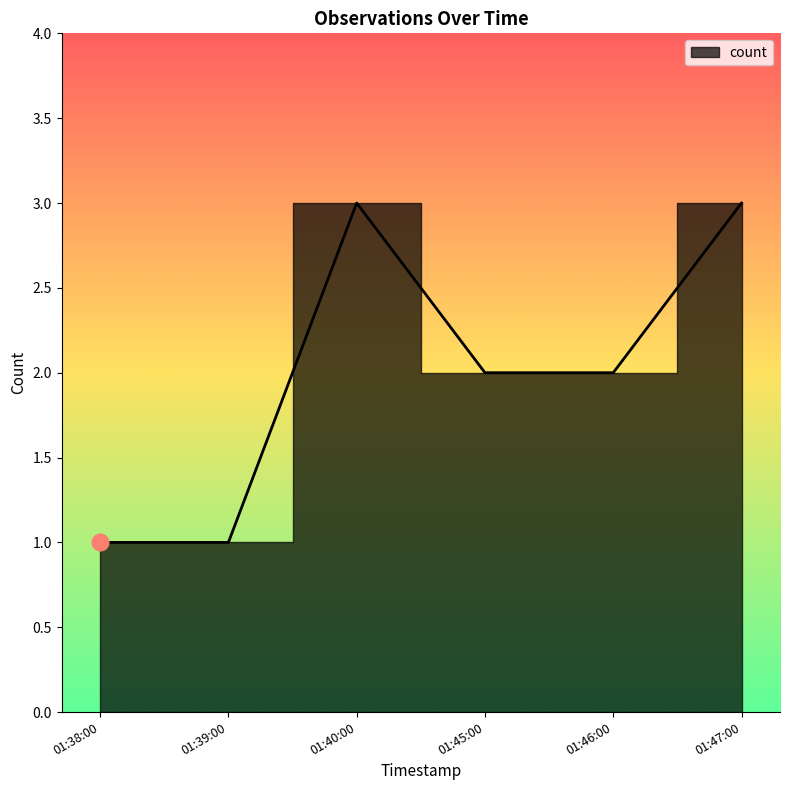

What is the minimum value shown in the chart?

1